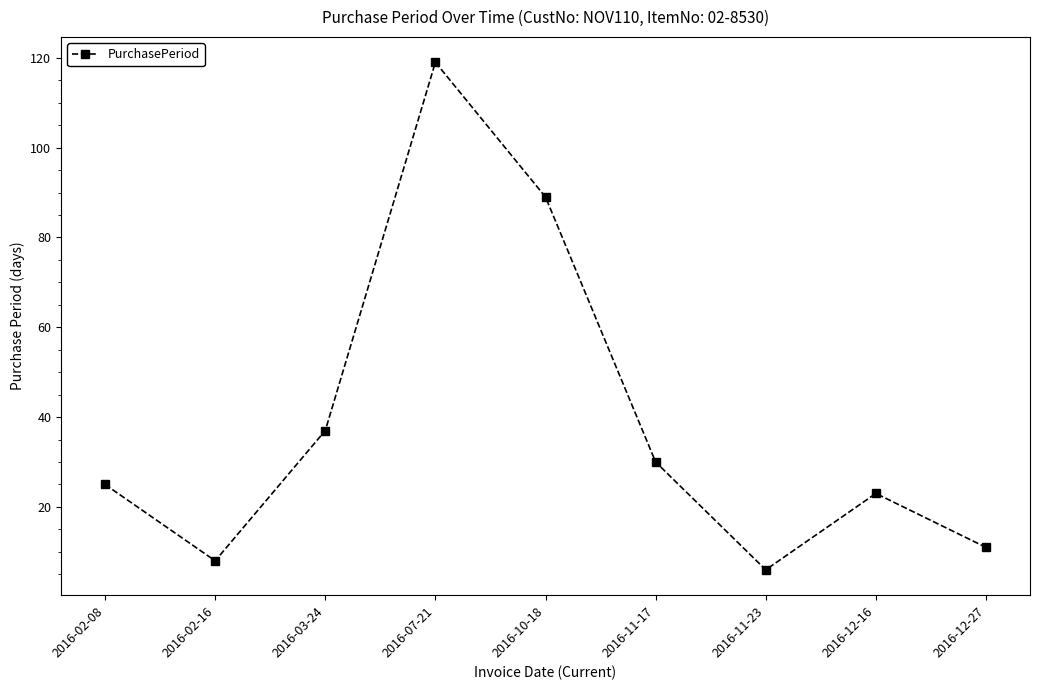

How many interior local peaks (higher than both neighbors) does the data have?

2